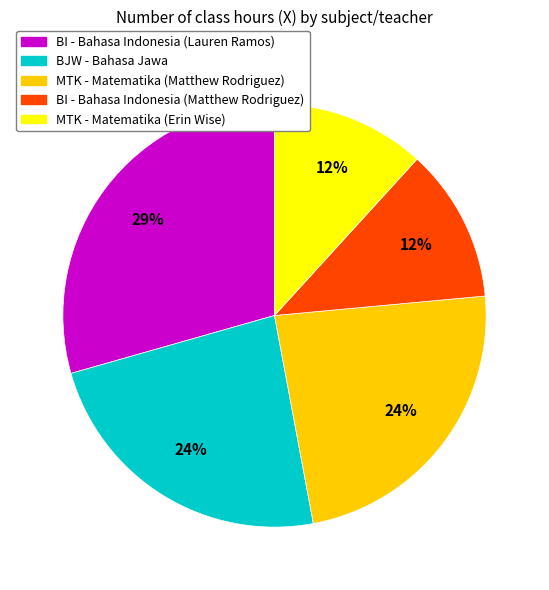

Combined, do BI - Bahasa Indonesia (Lauren Ramos) and MTK - Matematika (Erin Wise) account for over 50%?

No